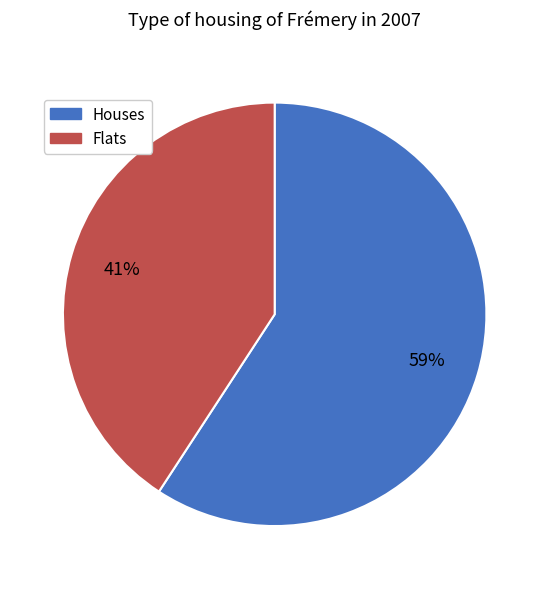

How many slices are in this pie chart?

2